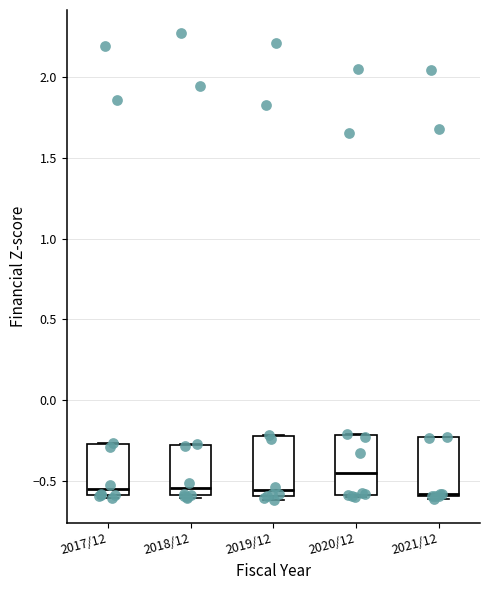

Reading left to right, transcribe this box plot: for each box, give where its median line is, the range the box spans, and where its two whiskers end, as read against the y-axis. The values are not printed on the chart, so give them approximately, as read against the axis.

2017/12: median -0.55, box -0.60 to -0.25, whiskers -0.60 (just below the box's lower edge) to -0.25
2018/12: median -0.55, box -0.60 to -0.25, whiskers -0.60 (just below the box's lower edge) to -0.25
2019/12: median -0.55, box -0.60 to -0.20, whiskers -0.60 (just below the box's lower edge) to -0.20
2020/12: median -0.45, box -0.60 to -0.20, whiskers -0.60 to -0.20
2021/12: median -0.60, box -0.60 to -0.25, whiskers -0.60 (just below the box's lower edge) to -0.25